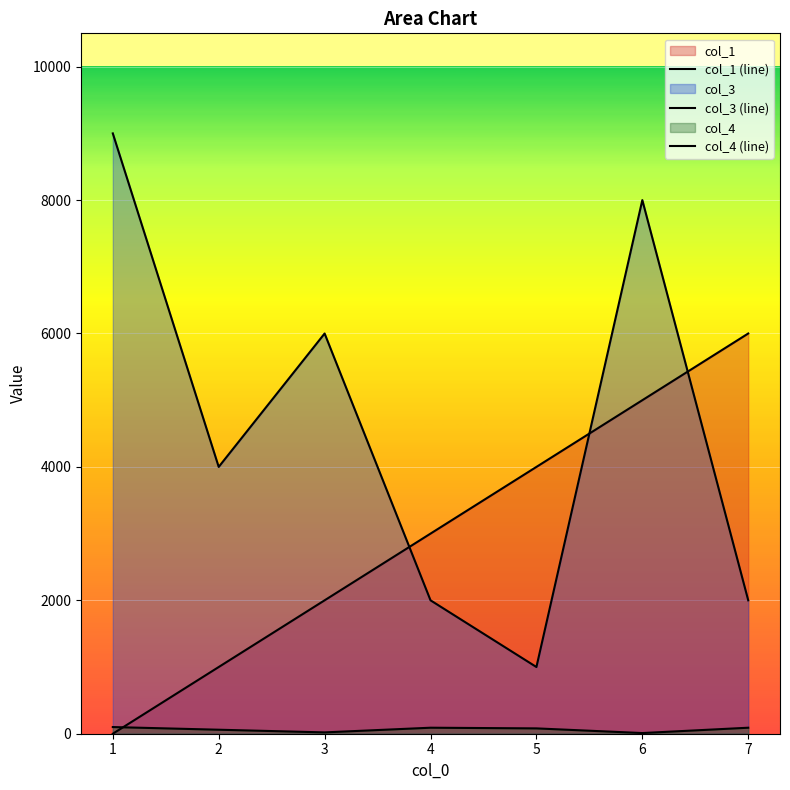

Reading left to right, what are all the values shown in this chart?

col_1 (line): 0	1000	2000	3000	4000	5000	6000
col_3 (line): 9000	4000	6000	2000	1000	8000	2000
col_4 (line): 100	60	20	90	80	10	90